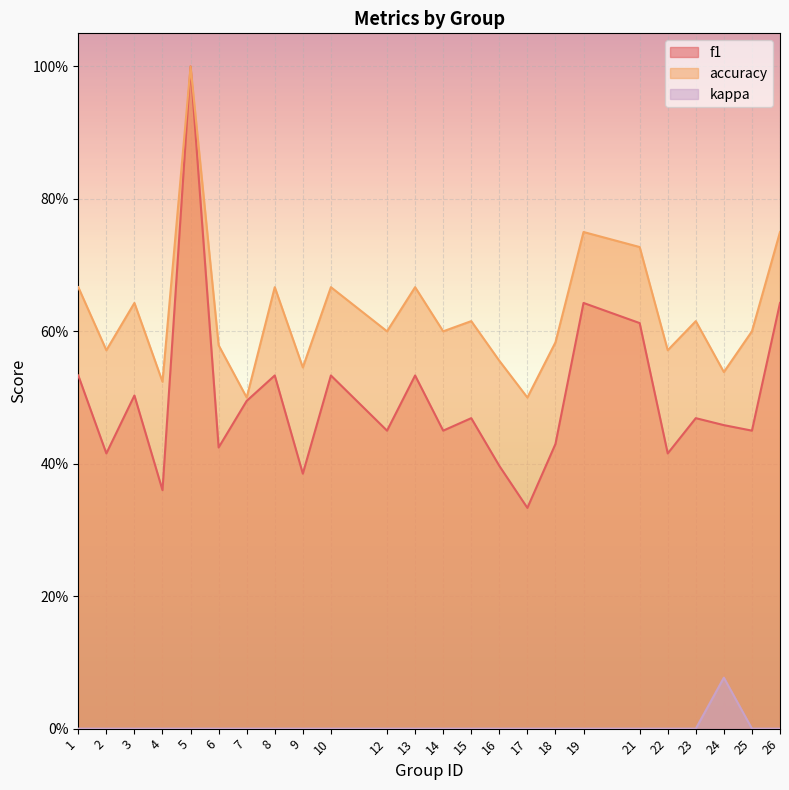

Is it true that kappa equals 0.0 at 13?

True